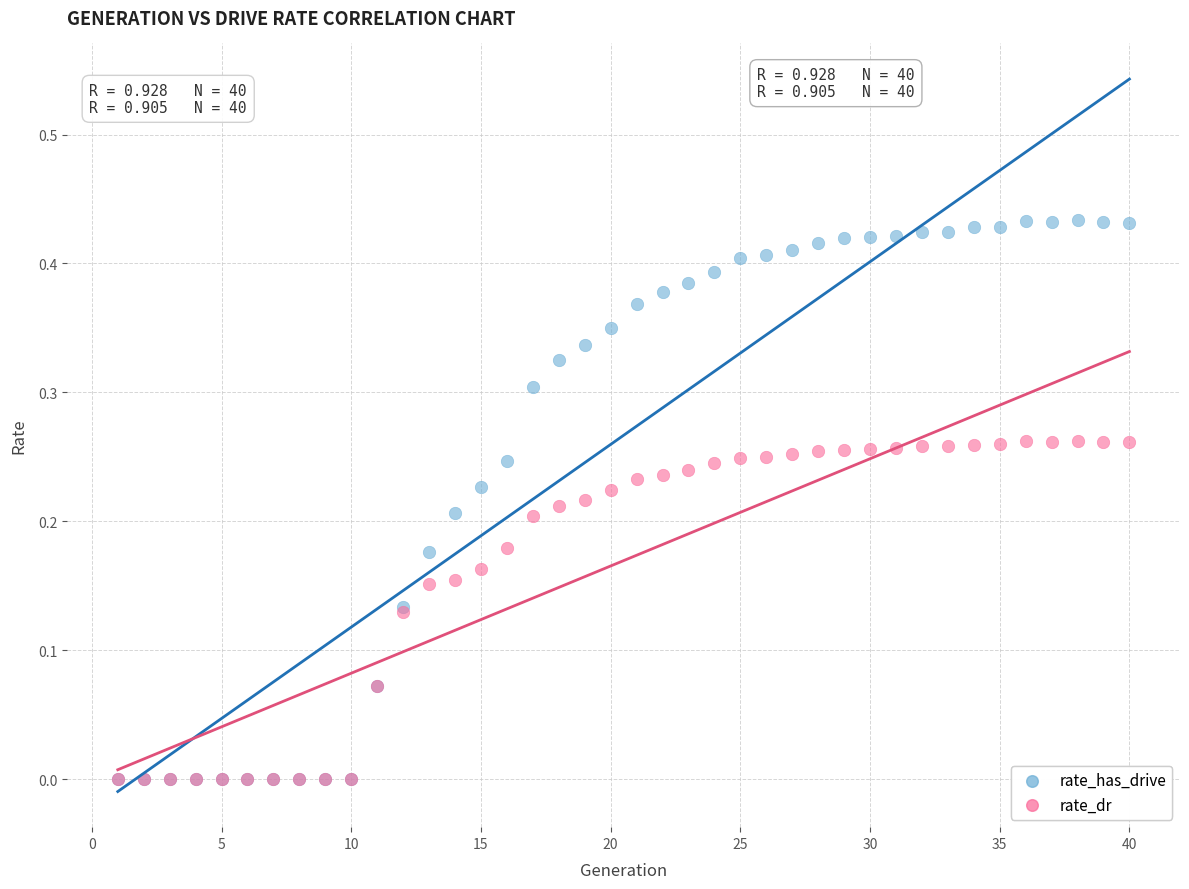

What are all the series names shown in the legend?

rate_has_drive, rate_dr